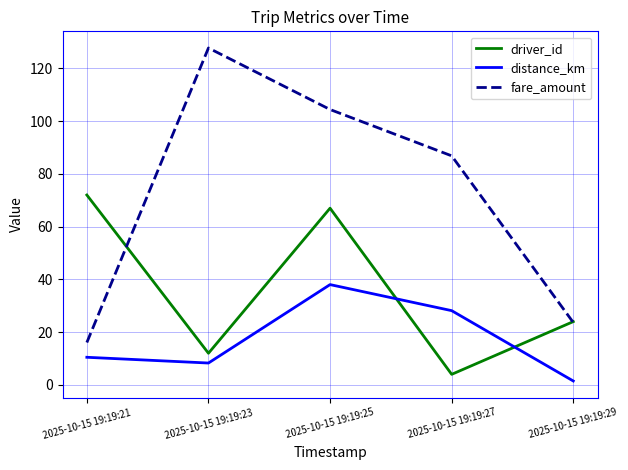

True or false: distance_km and fare_amount cross at least once.

False